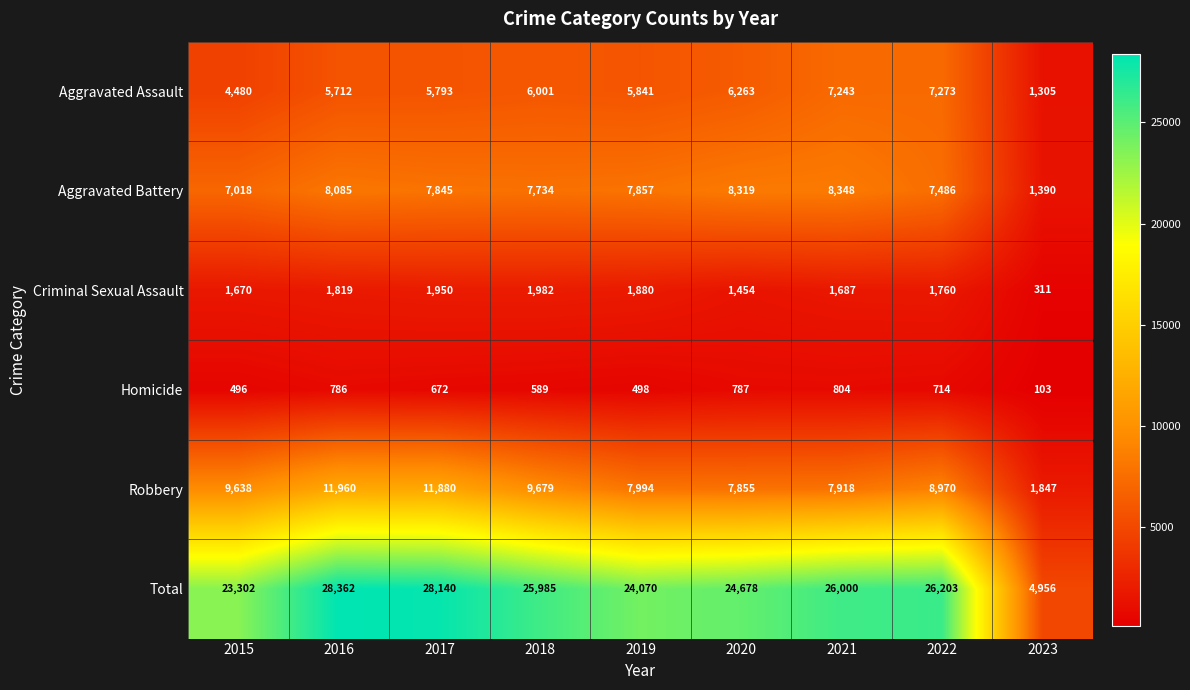

How many series are shown in this chart?

6